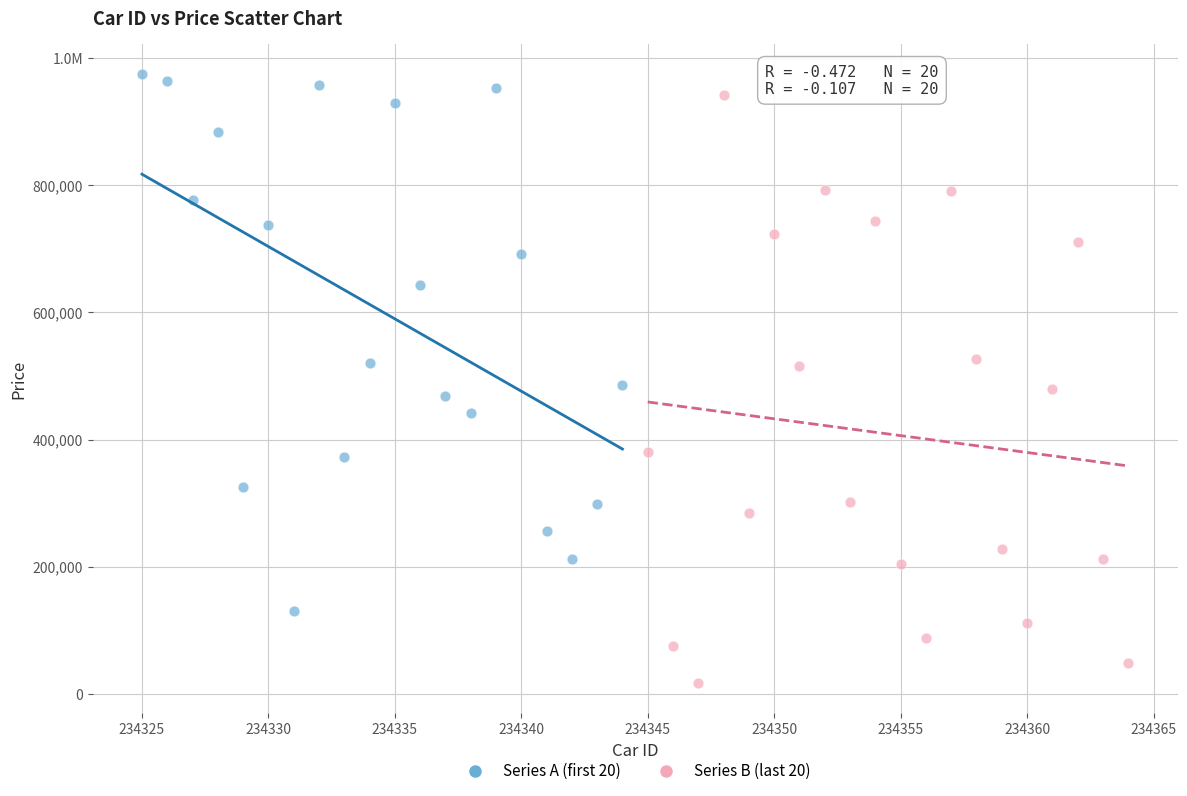

What are all the series names shown in the legend?

Series A (first 20), Series B (last 20)